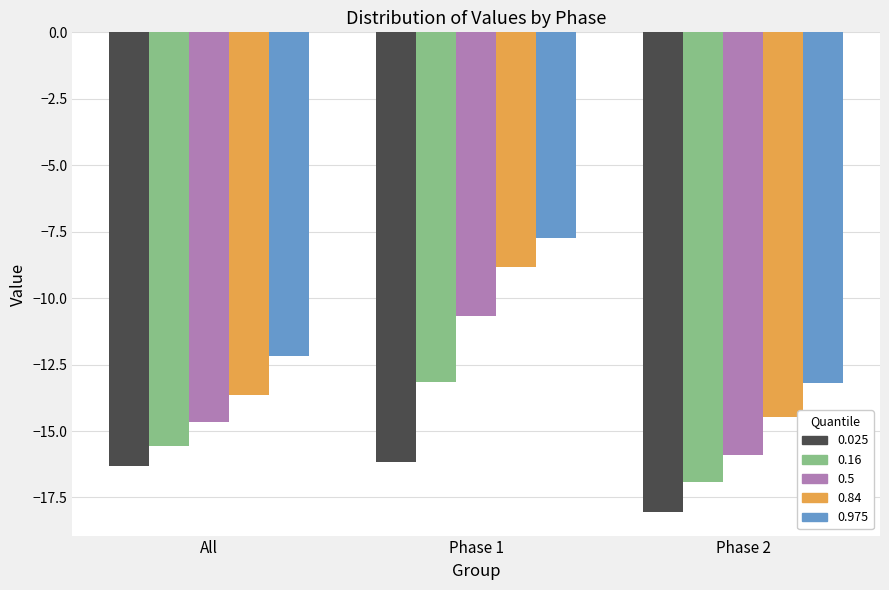

Is it true that 0.025 equals -18.0 at Phase 2?

True